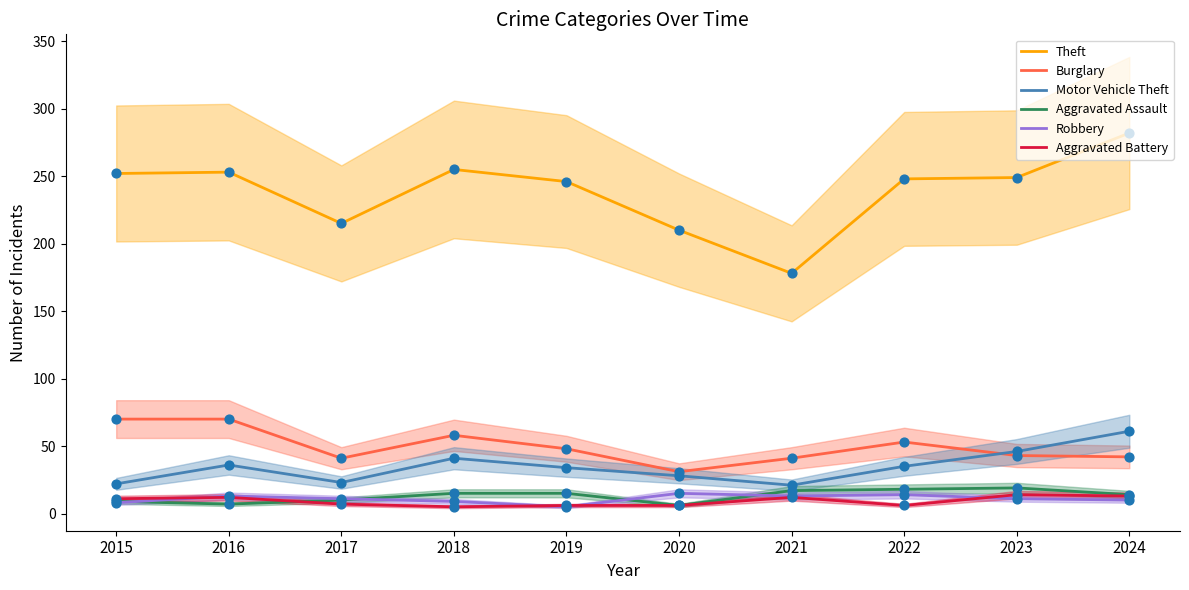

Which series contains the lowest Y value?

Robbery